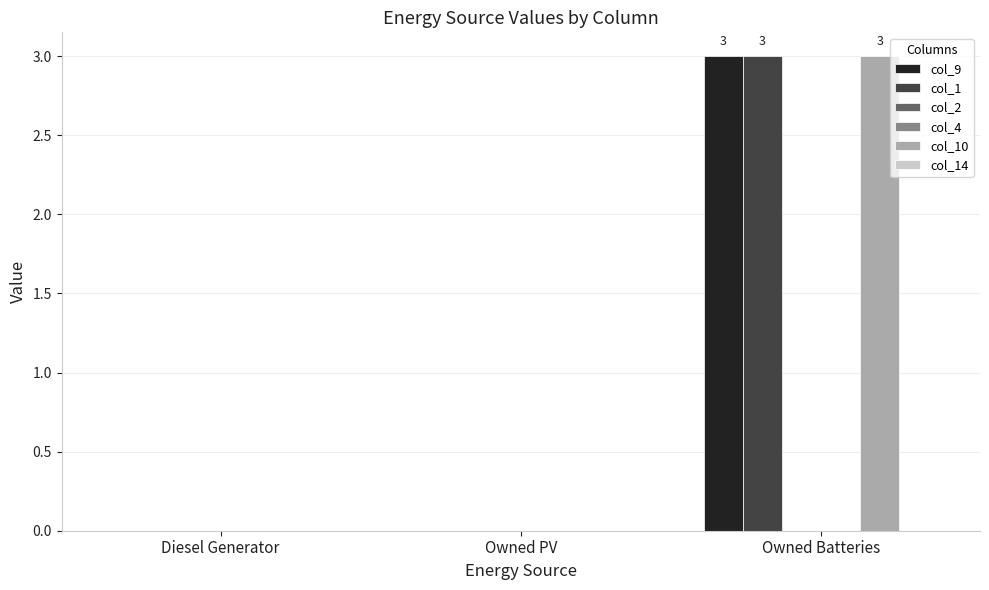

How many bars are there in each group?

6